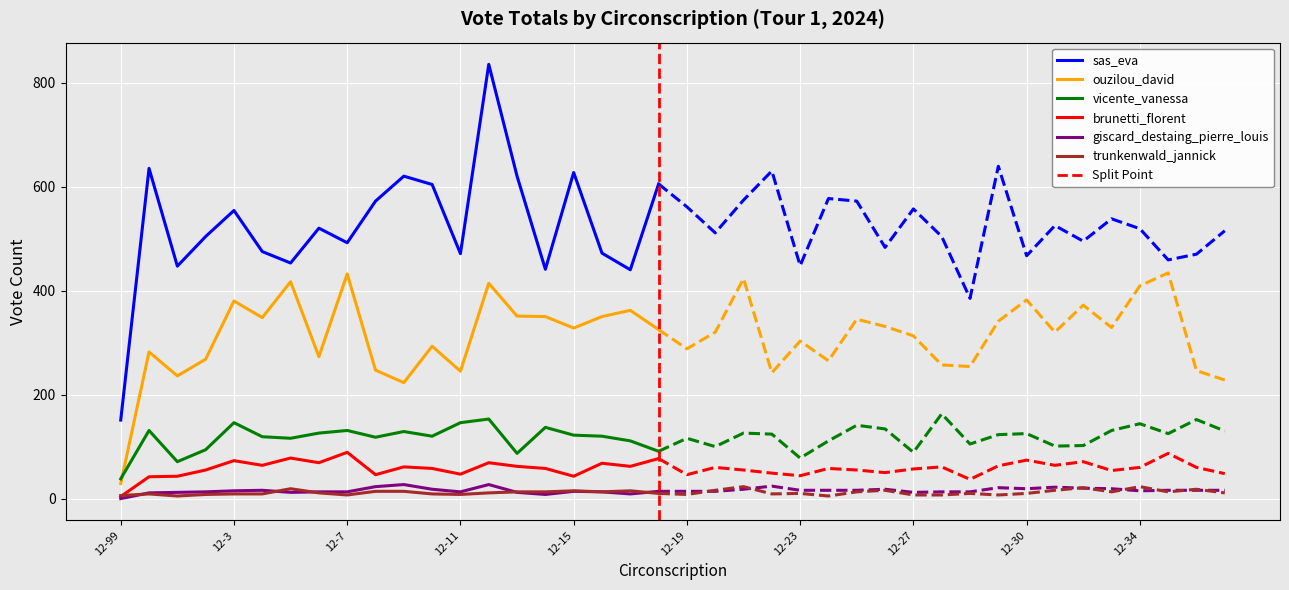

Between 12-3 and 12-12, which is larger?

12-12